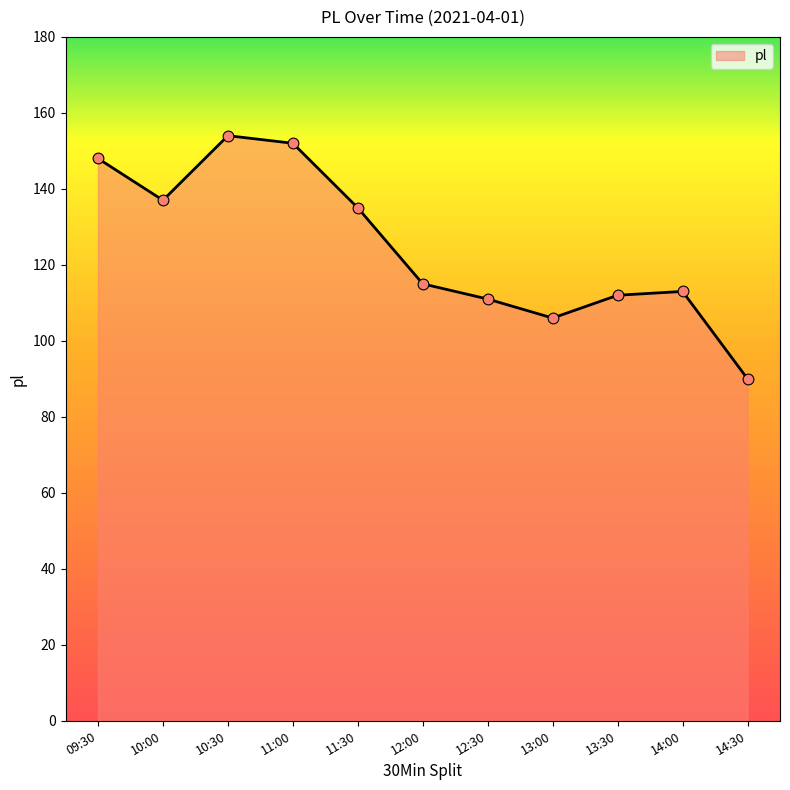

What is the ratio of the value at 13:30 to the value at 14:30?

1.2